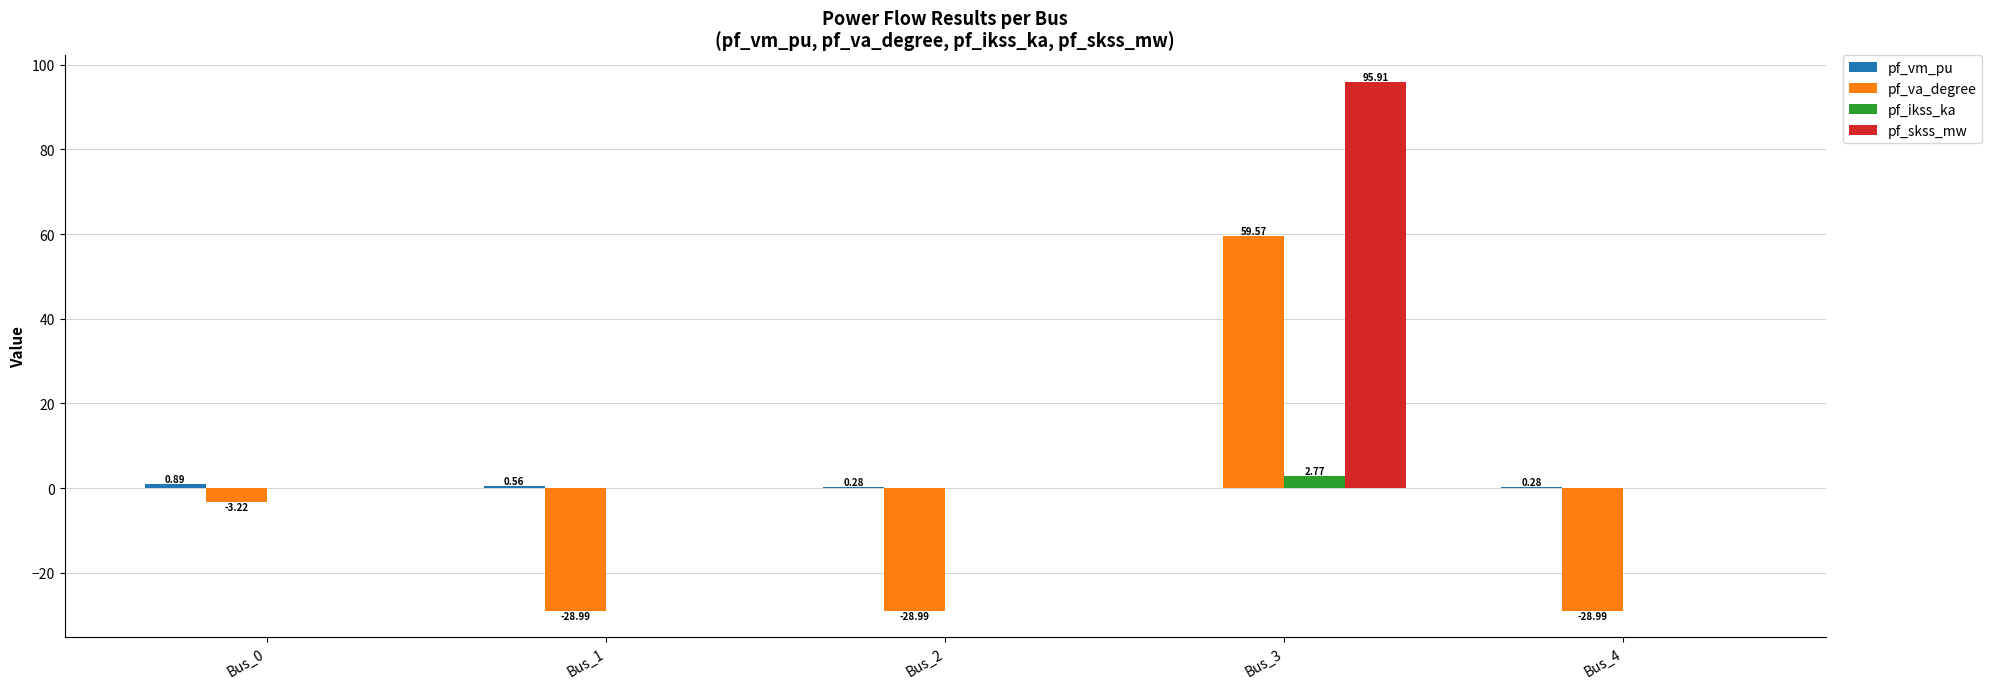

What is the total value across all series at Bus_1?

-28.4